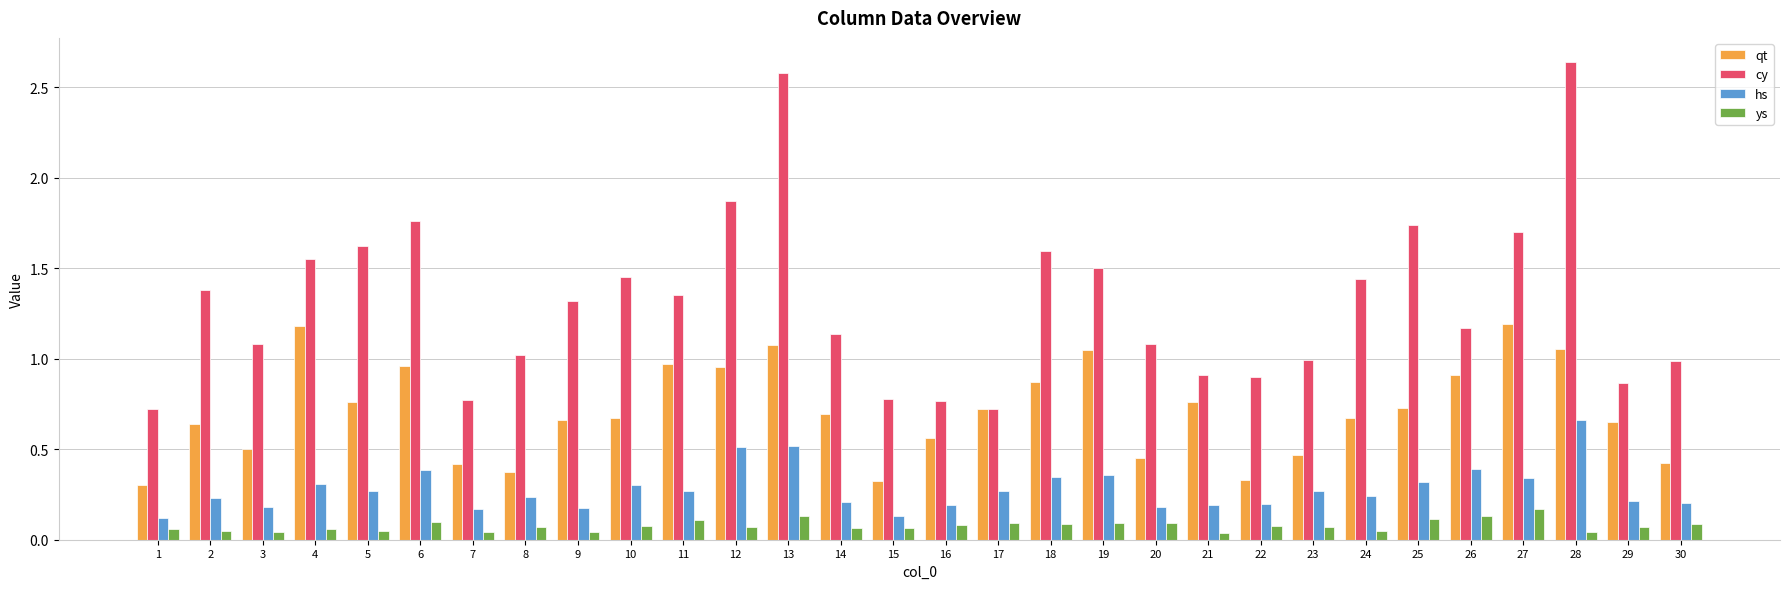

Which category has the lowest value in the qt series?

1